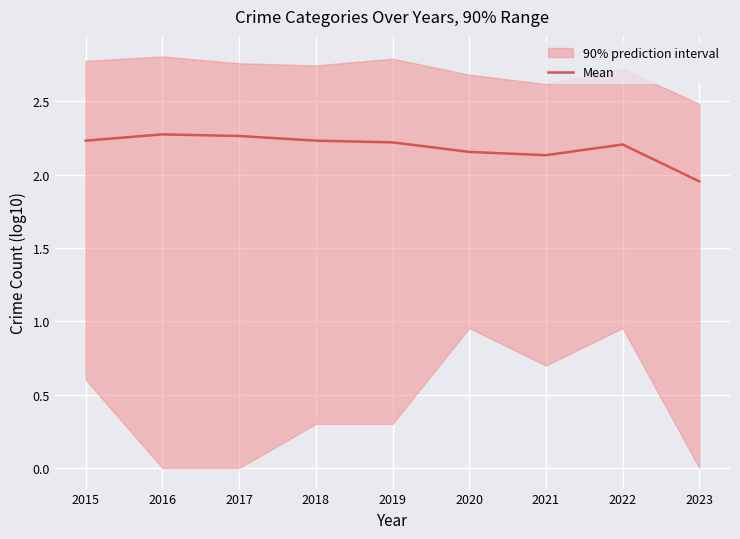

At which label does Mean reach its minimum?

2023